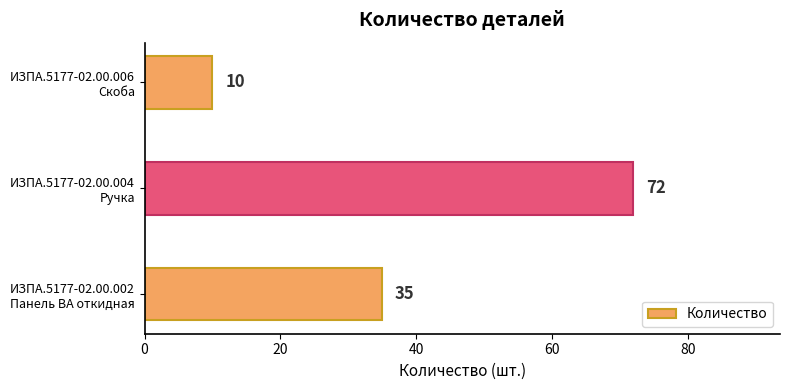

Does the chart contain stacked bars?

No